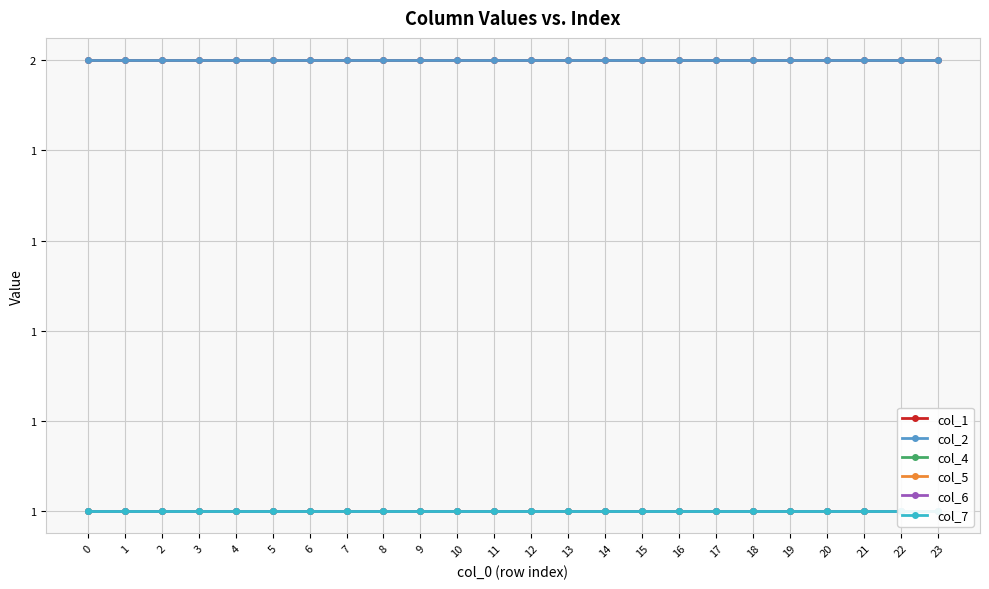

What is the maximum value shown in the chart?

2